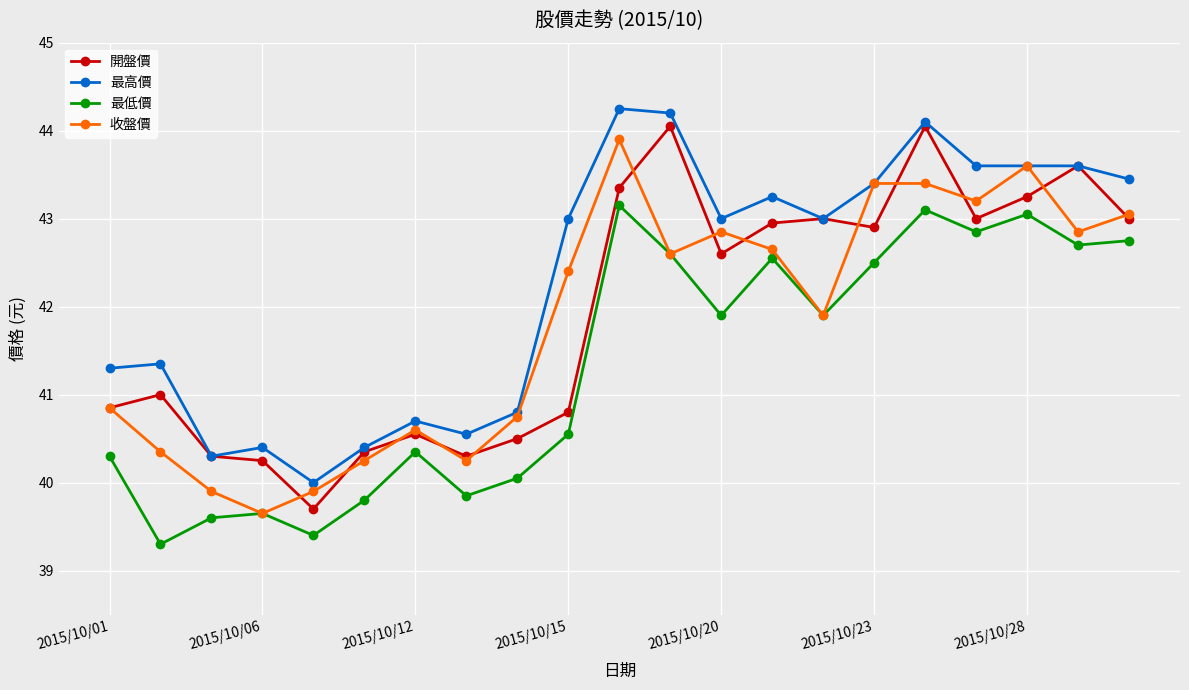

What is the value of the 最高價 point at the 6th from the left?

40.4